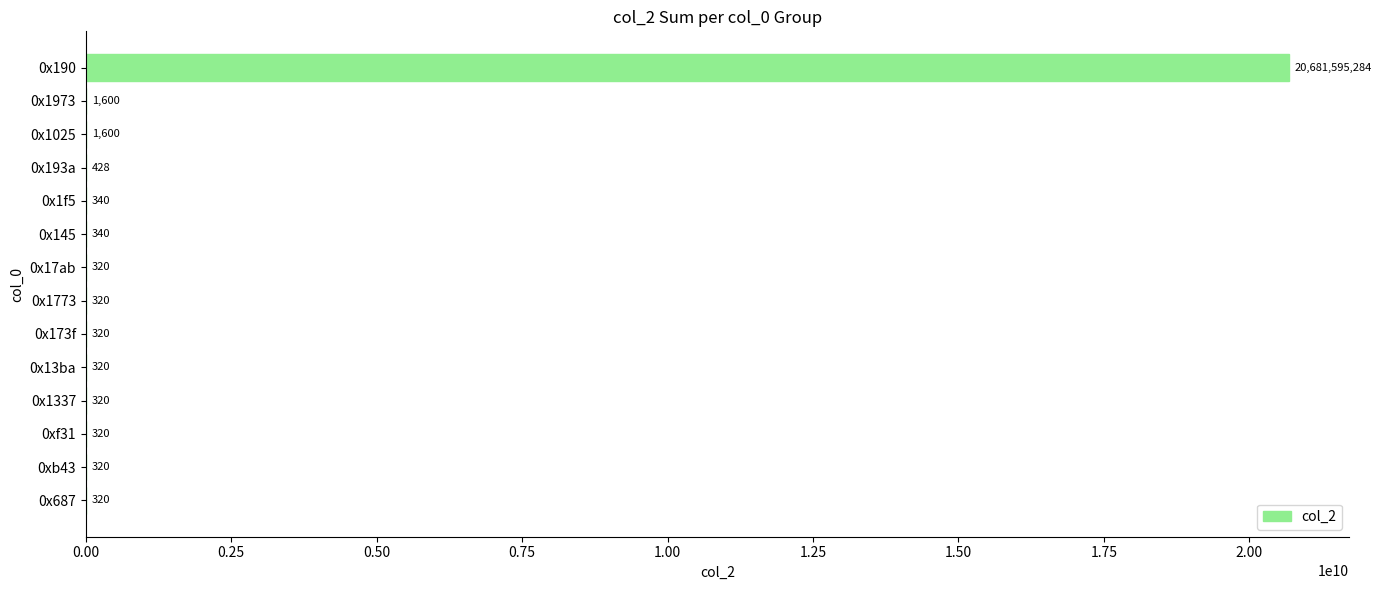

What value does the data have at 0x13ba, to the nearest 100?

300